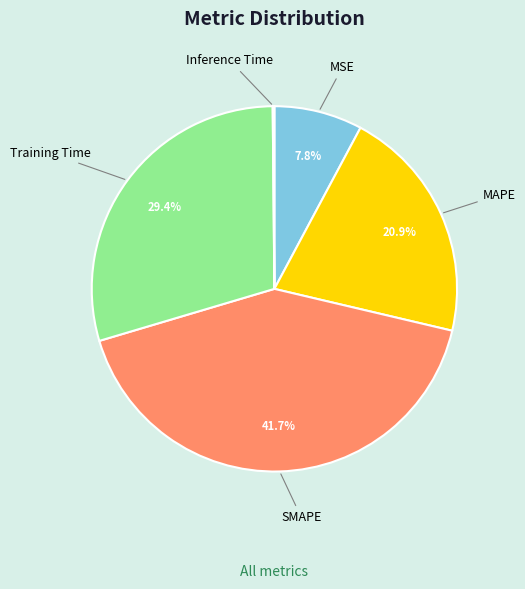

Is there a majority slice in this chart?

No